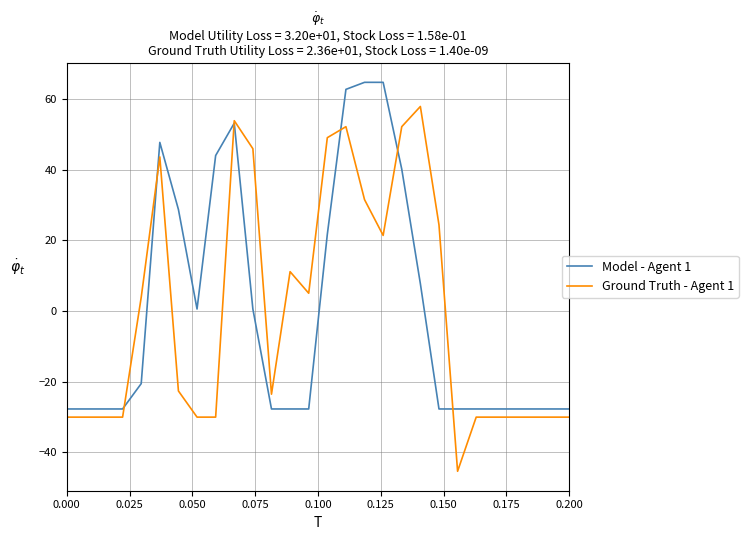

What is the minimum value shown in the chart?

-45.4